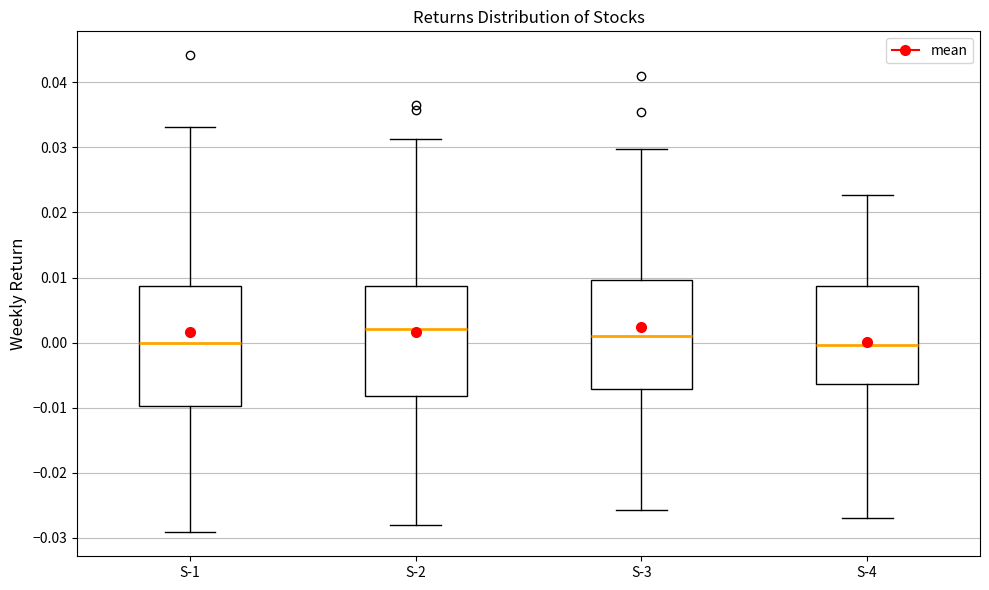

Reading left to right, transcribe this box plot: for each box, give where its median line is, the range the box spans, and where its two whiskers end, as read against the y-axis. The values are not printed on the chart, so give them approximately, as read against the axis.

S-1: median 0.000, box -0.010 to 0.009, whiskers -0.029 to 0.033
S-2: median 0.002, box -0.008 to 0.009, whiskers -0.028 to 0.031
S-3: median 0.001, box -0.007 to 0.010, whiskers -0.026 to 0.030
S-4: median 0.000, box -0.006 to 0.009, whiskers -0.027 to 0.023